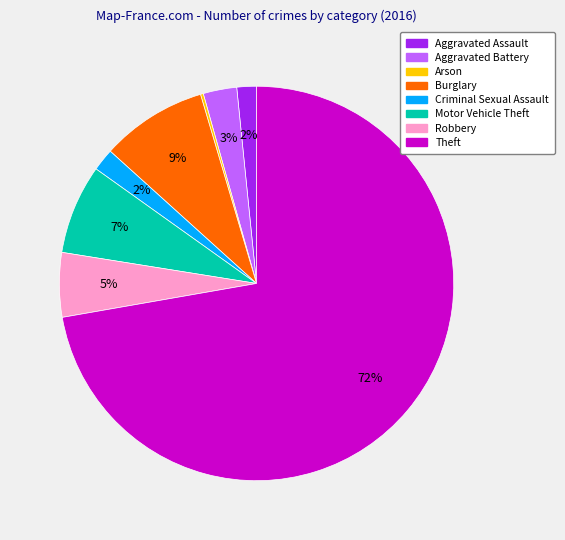

To the nearest percent, what is the difference between the largest and smallest slice percentages?

72%